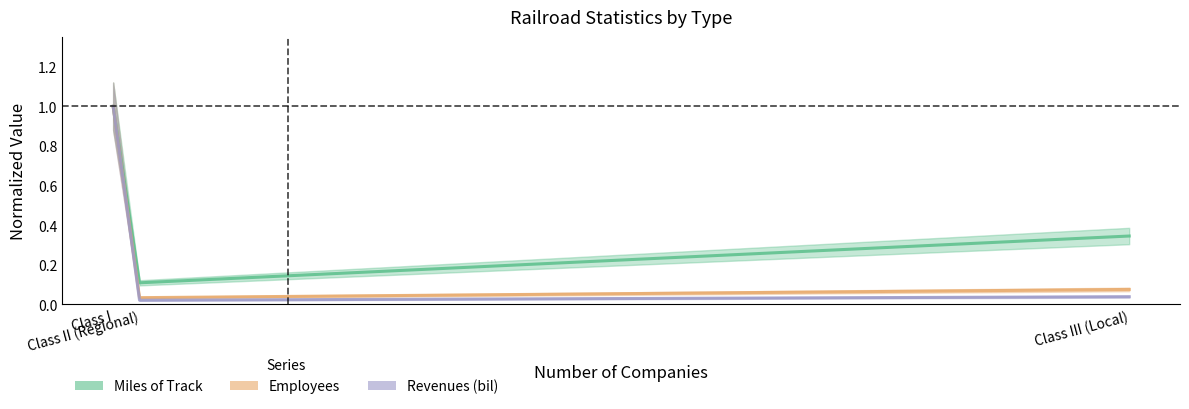

What is the label of the 1st point from the right?

Class III (Local)